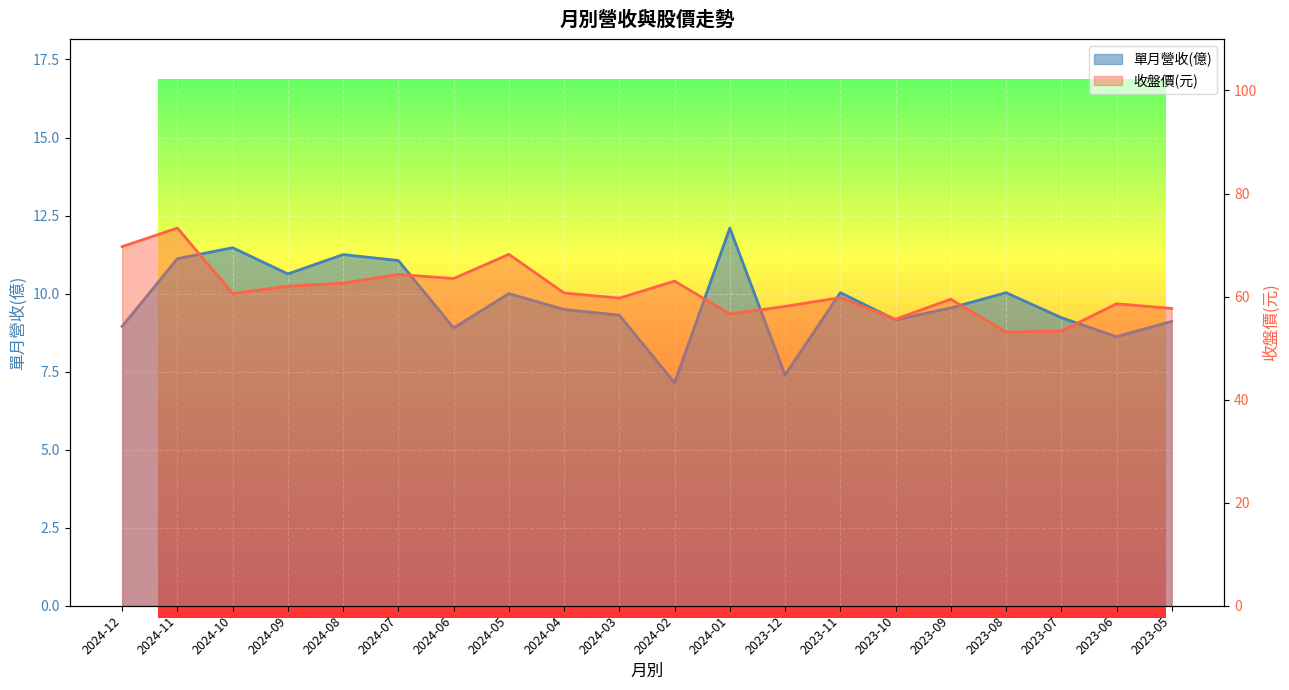

Which has a higher value, 2023-12 or 2024-09?

2024-09